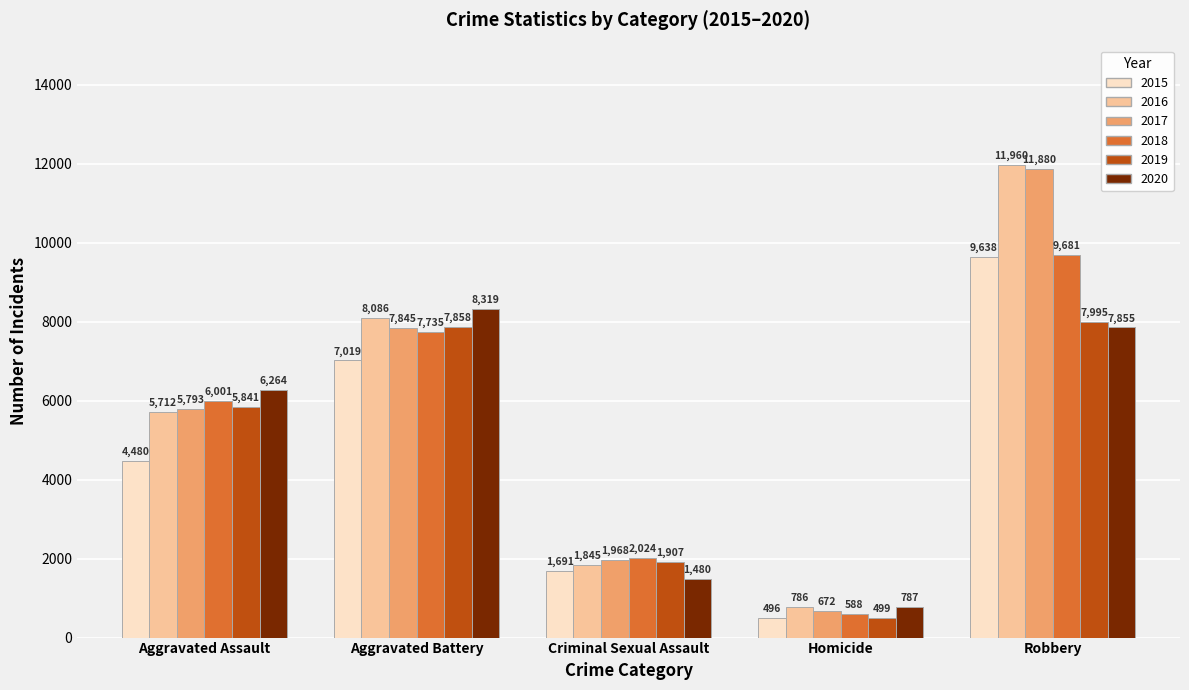

Which series has the widest spread of values?

2017